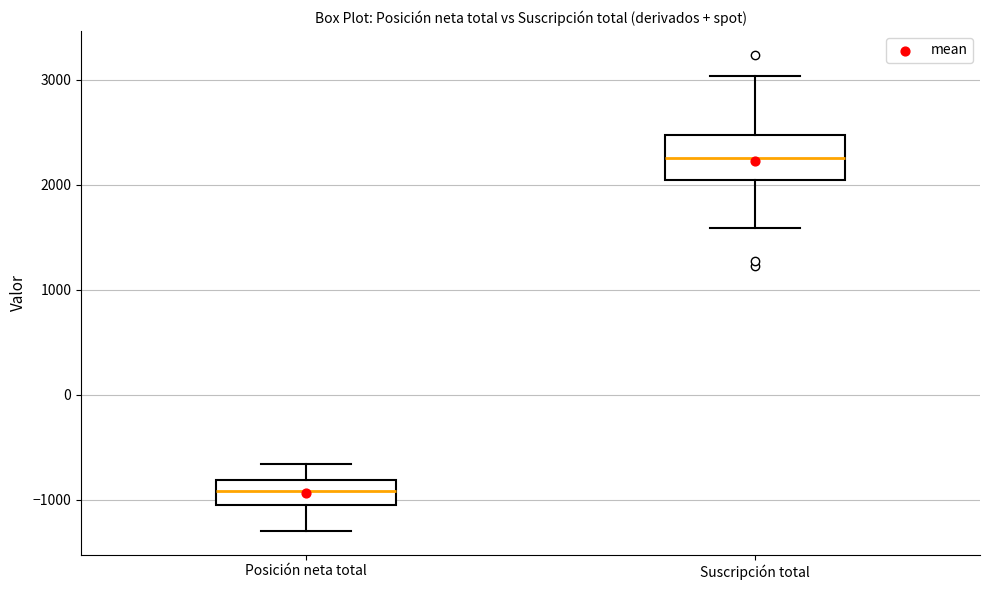

Which box is the tallest, from its lower edge to its upper edge?

Suscripción total